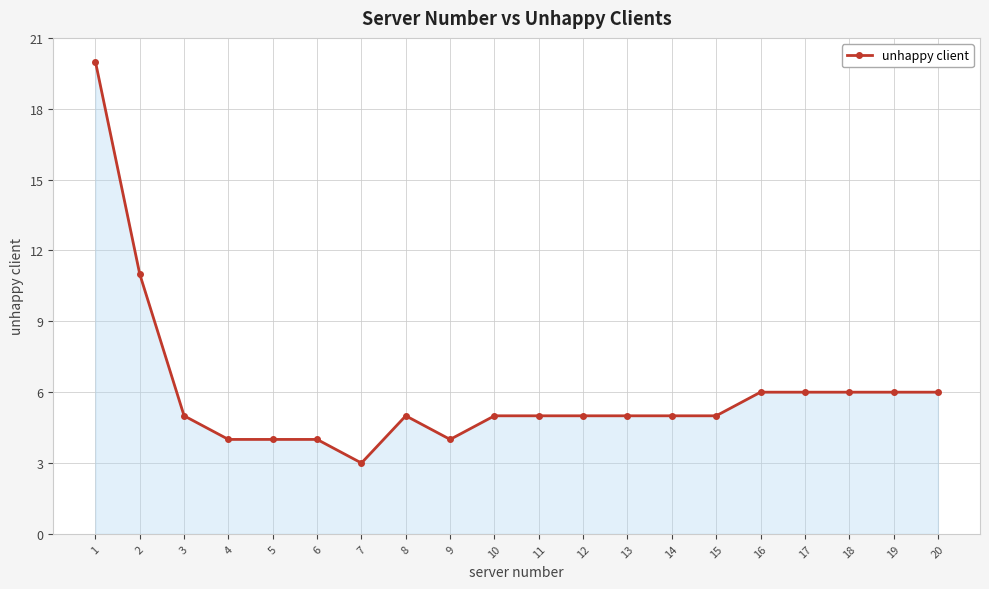

Does the chart have visible grid lines?

Yes